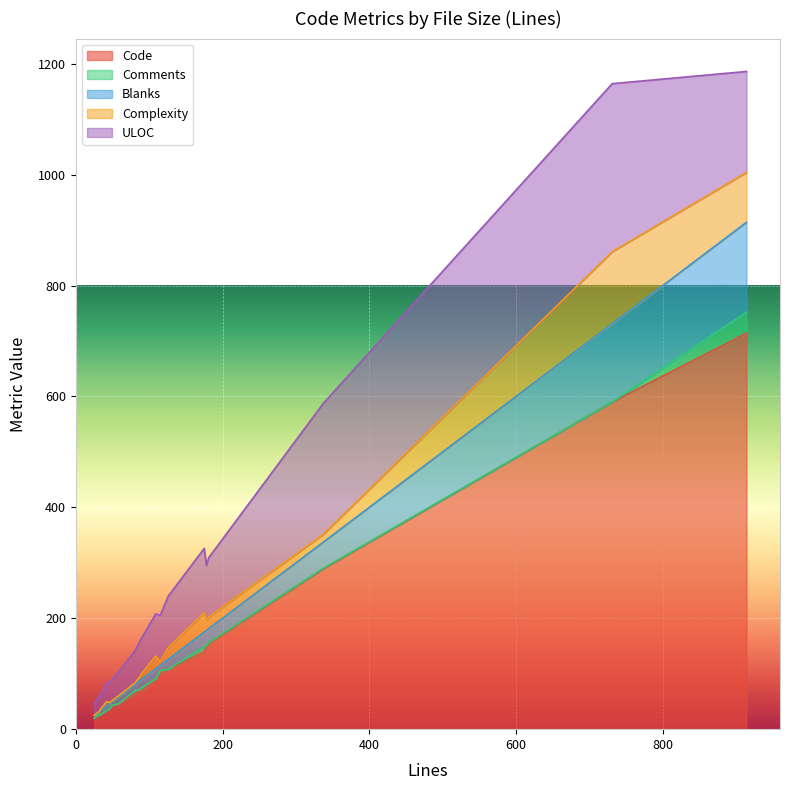

What is the label of the 7th point from the left?

32